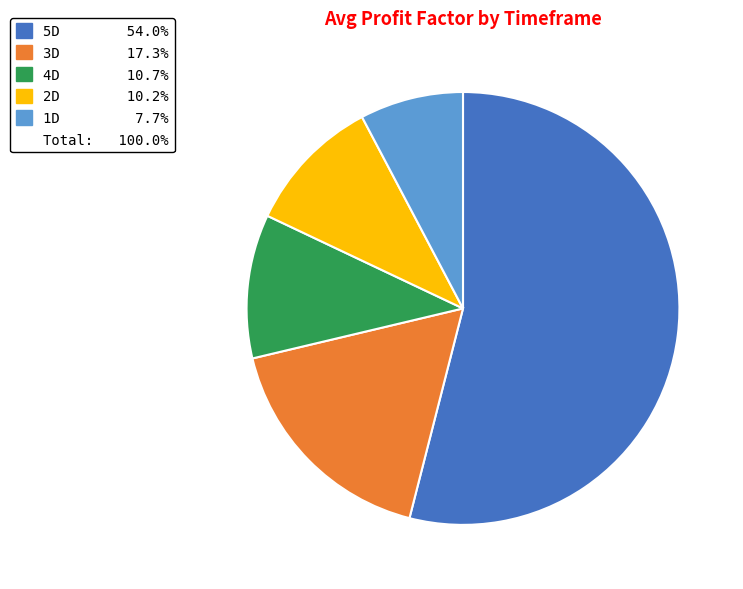

Does any single category account for the majority?

Yes